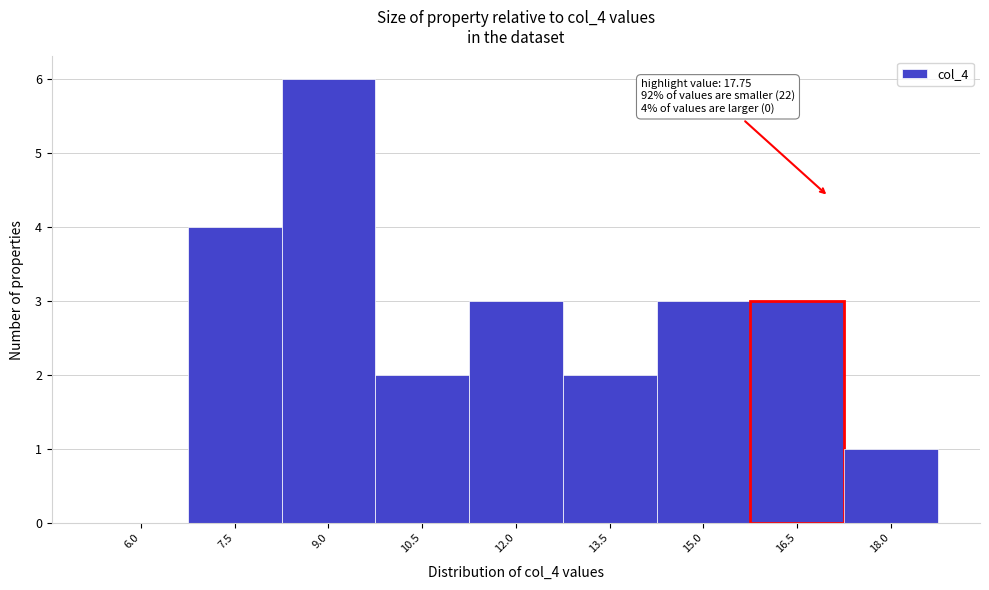

Reading right to left, what are all the values shown in this chart?

18.0=1	16.5=3	15.0=3	13.5=2	12.0=3	10.5=2	9.0=6	7.5=4	6.0=0